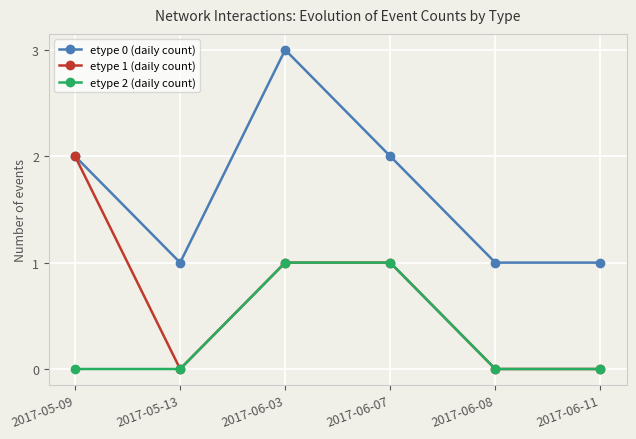

List the series in order of their overall mean, highest first.

etype 0 (daily count), etype 1 (daily count), etype 2 (daily count)